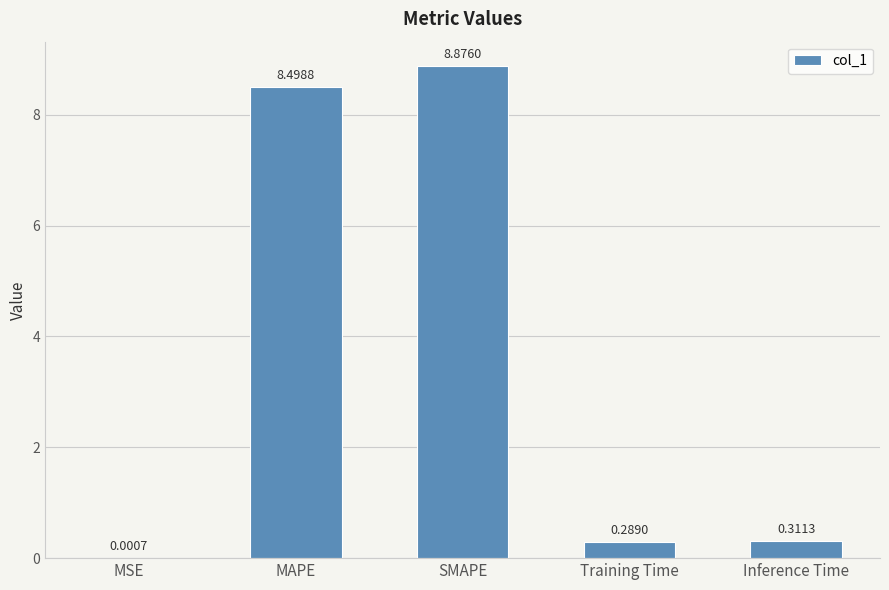

At which category does the chart reach its peak across all series?

SMAPE